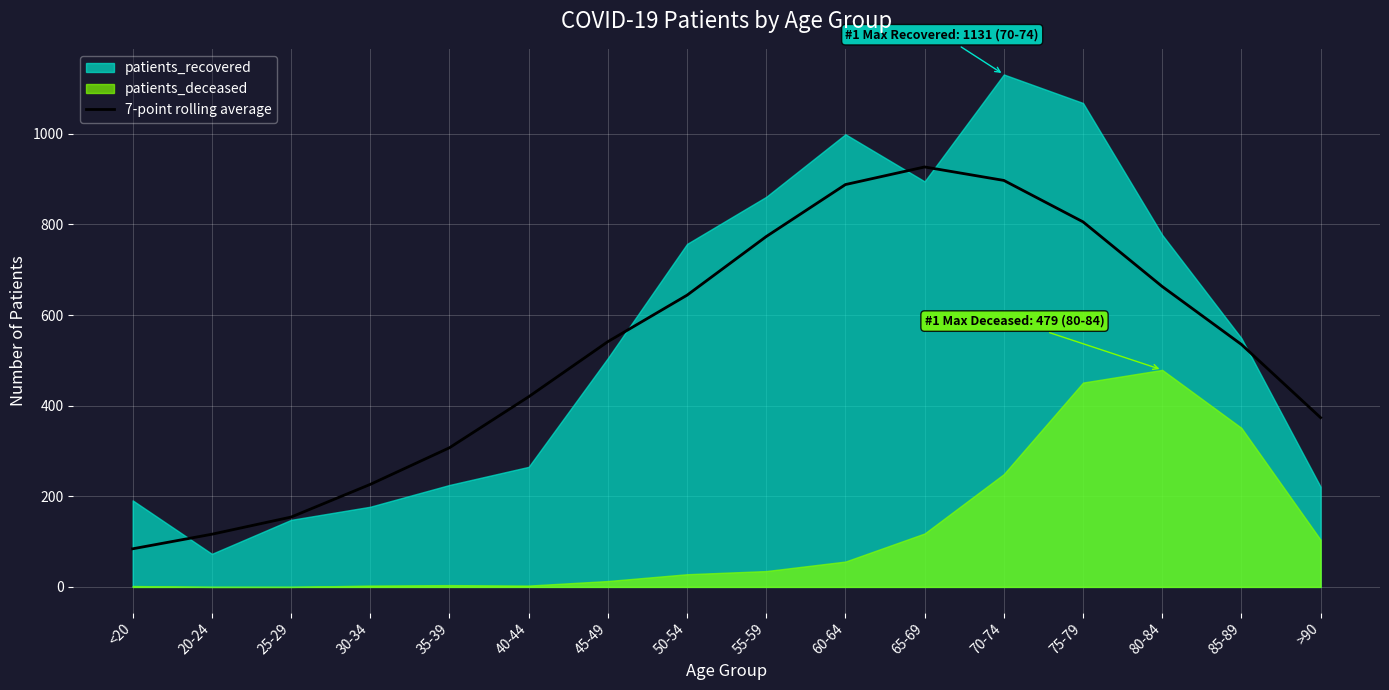

The chart shows a value of 154.1 at 25-29. True or false?

True